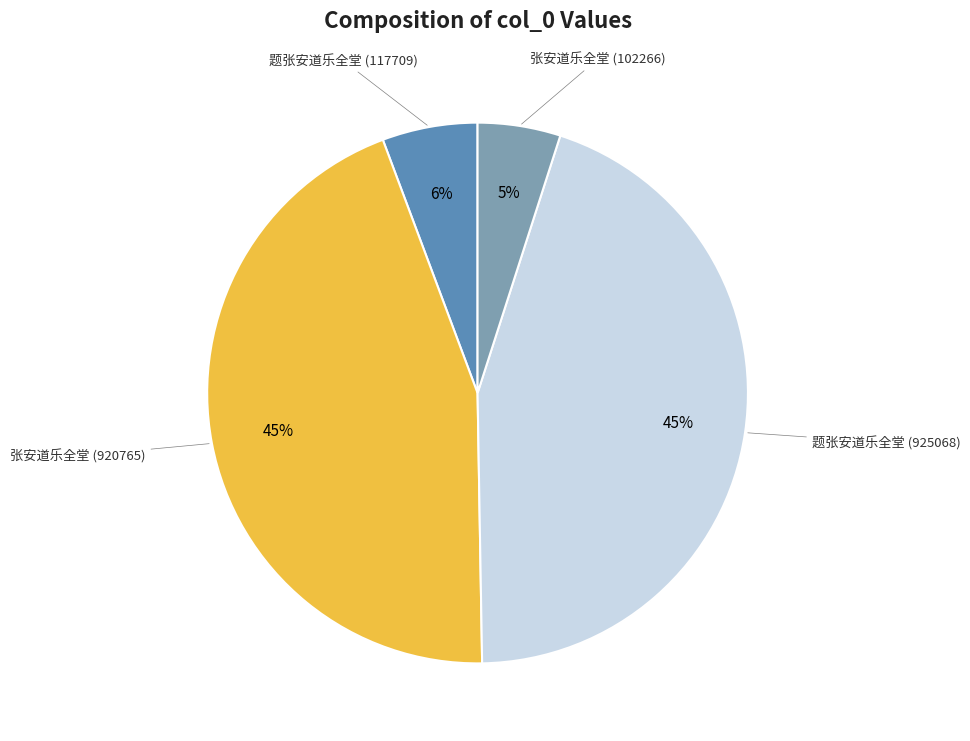

To the nearest percent, what is the difference between the largest and smallest slice percentages?

40%